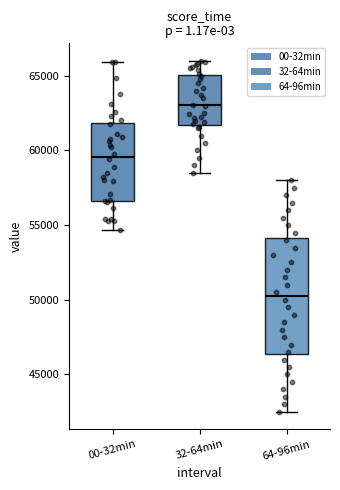

Where is the lower edge of the box for 00-32min on the y-axis? The values are not printed on the chart, so give them approximately, as read against the axis.

56500